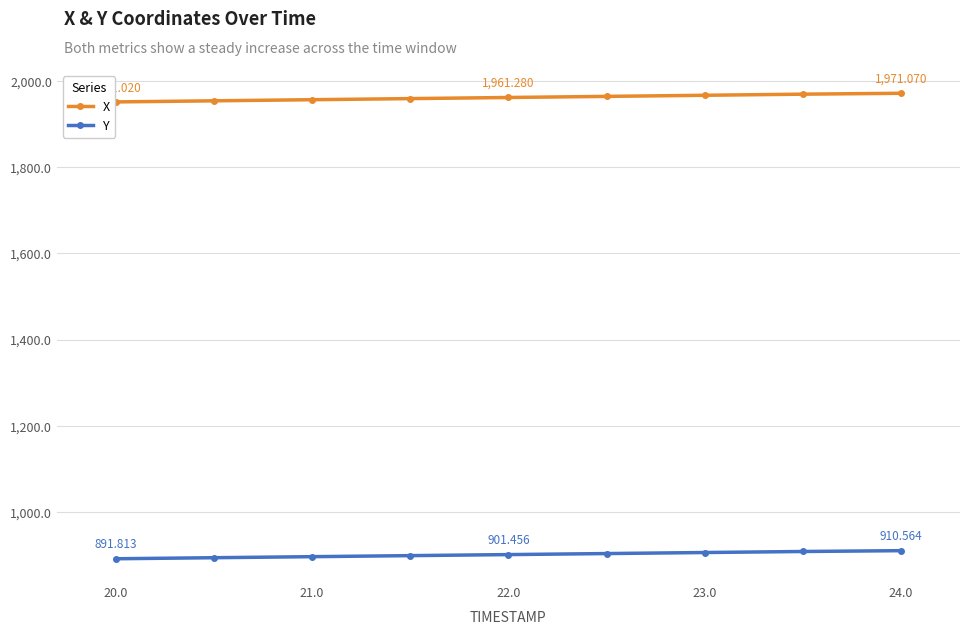

What is the value of the X point at the 7th from the left?

1966.4